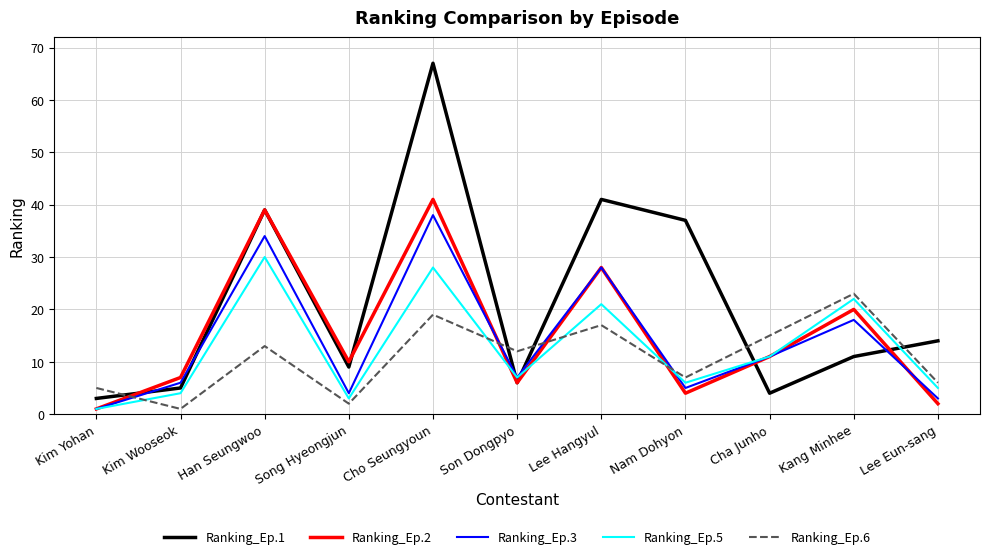

True or false: Ranking_Ep.6 and Ranking_Ep.2 cross at least once.

True